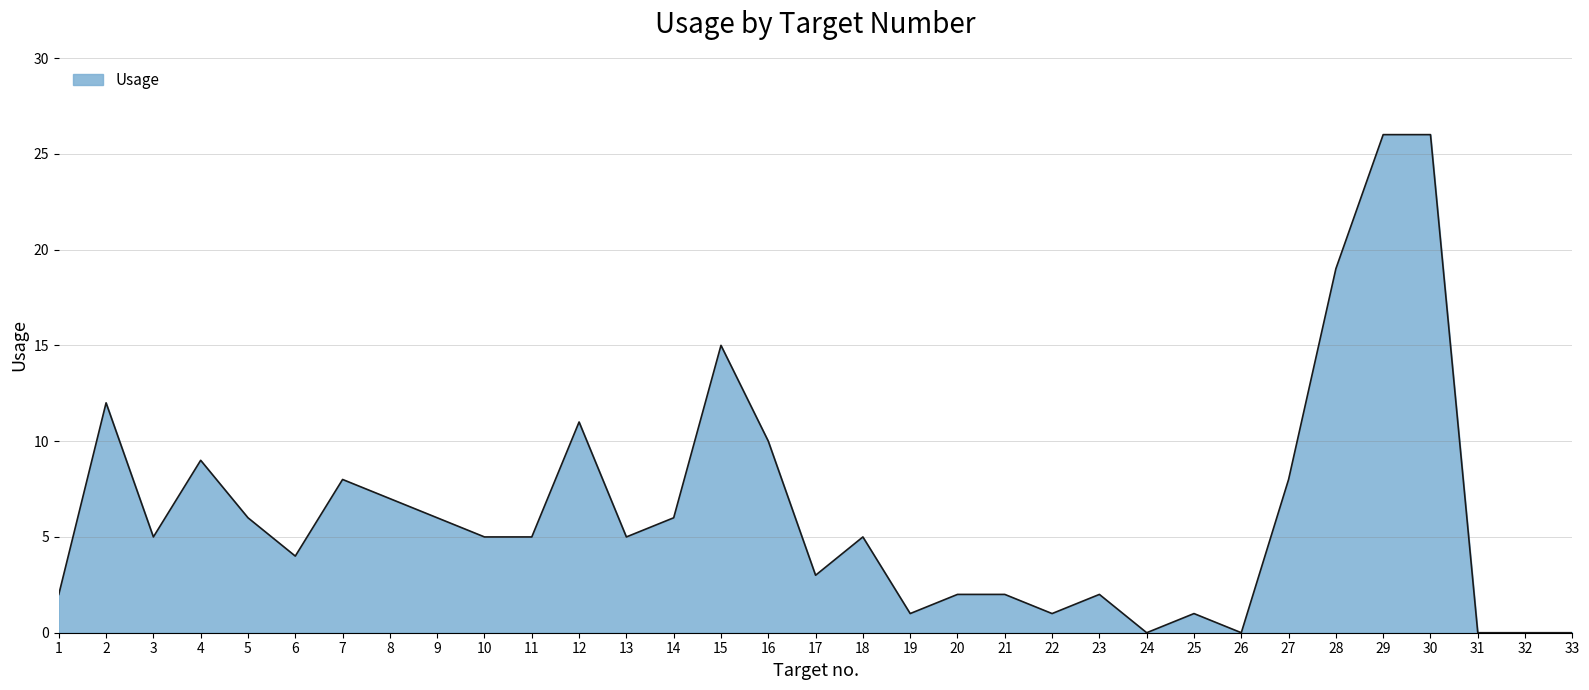

Reading left to right, list all the values displayed in this chart.

1=2	2=12	3=5	4=9	5=6	6=4	7=8	8=7	9=6	10=5	11=5	12=11	13=5	14=6	15=15	16=10	17=3	18=5	19=1	20=2	21=2	22=1	23=2	24=0	25=1	26=0	27=8	28=19	29=26	30=26	31=0	32=0	33=0